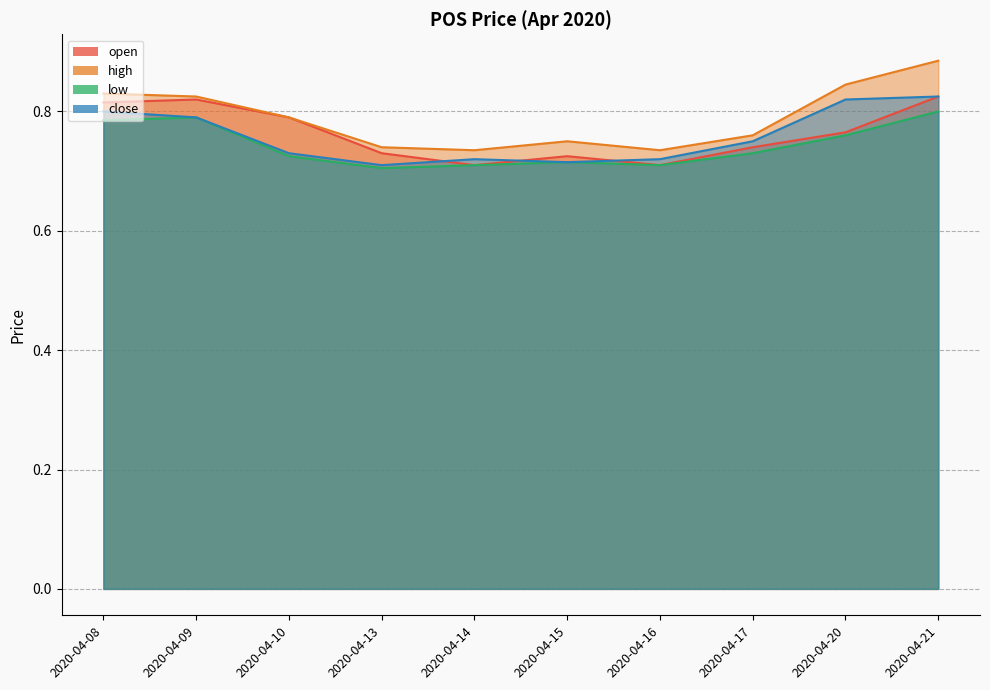

Is the value of high at 2020-04-17 greater than the value of open at 2020-04-21?

No